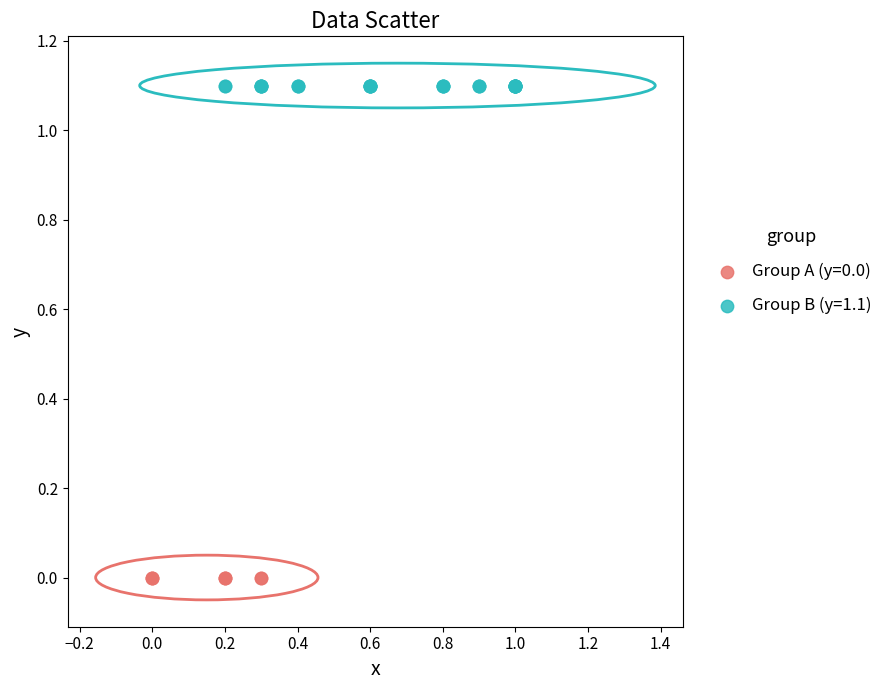

Which series contains the lowest Y value?

Group A (y=0.0)